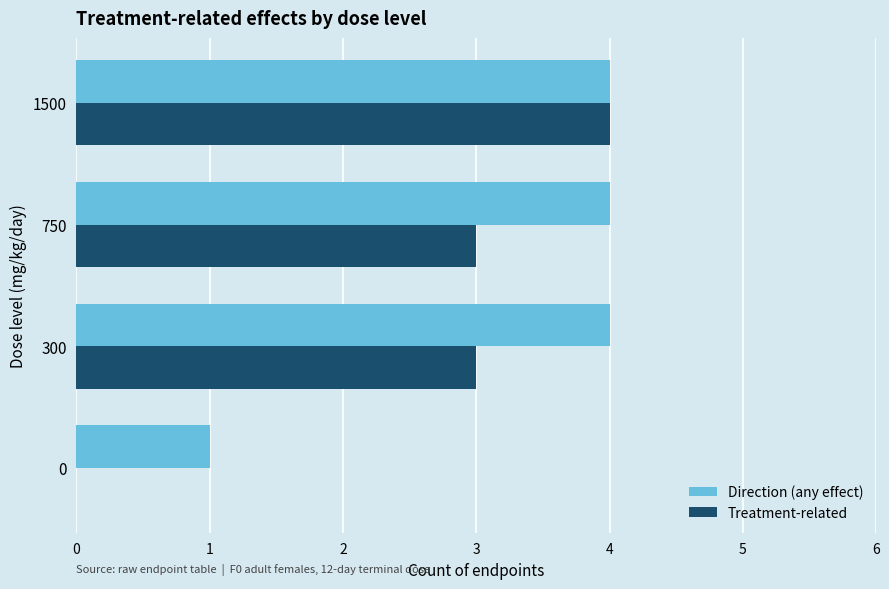

How many positive values does the Treatment-related series have?

3